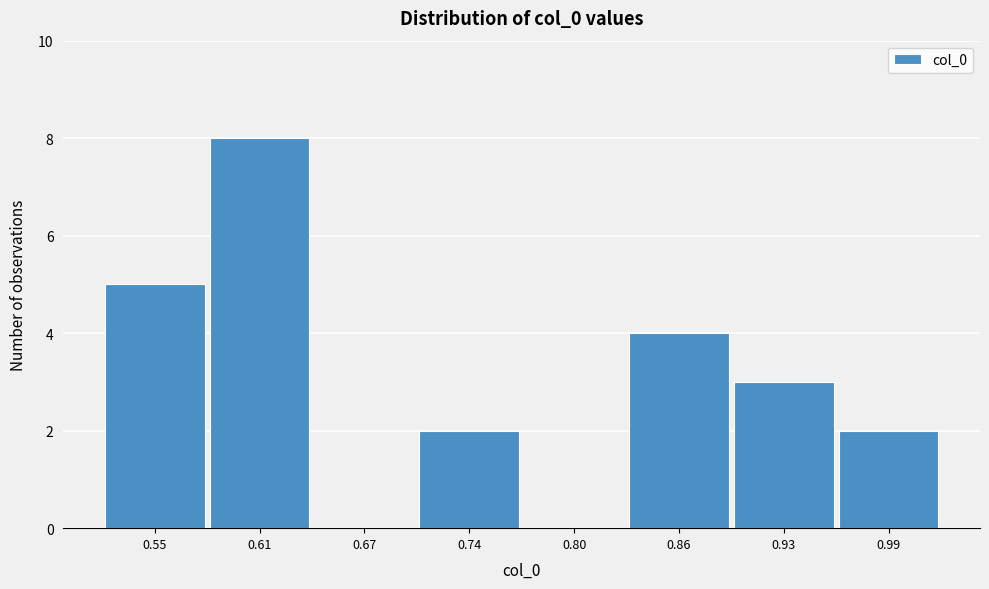

Which range on the x-axis has the tallest bar?

0.58 to 0.64